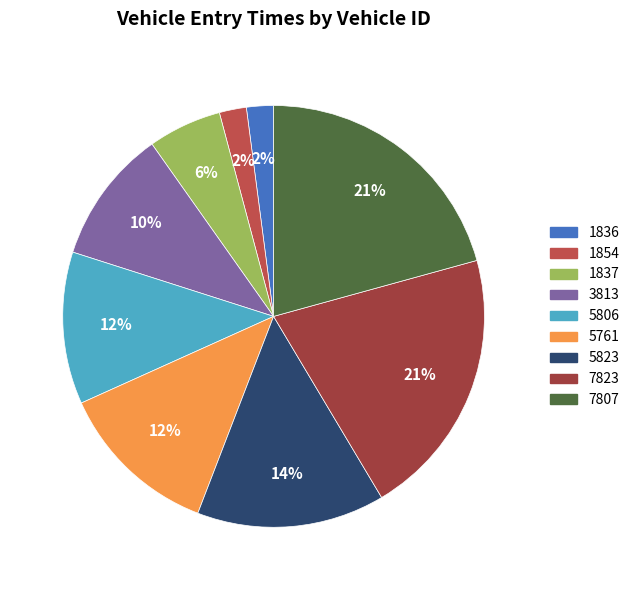

Is 1836 the majority of the pie?

No